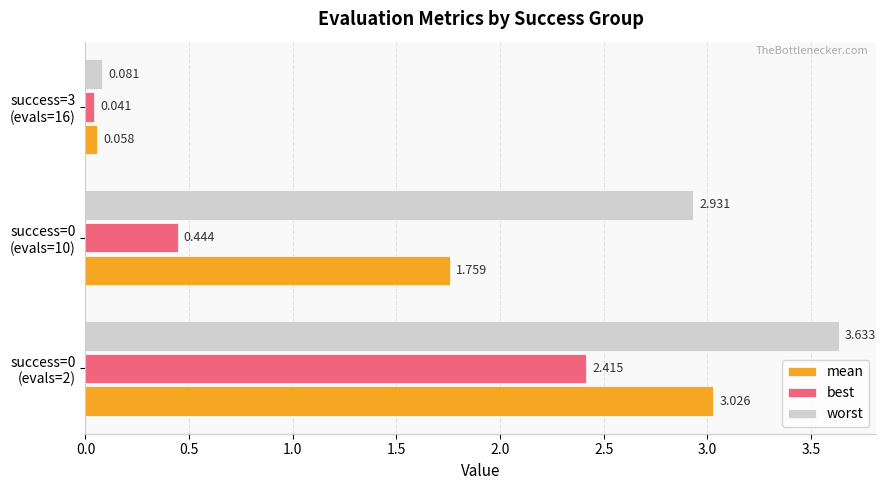

Rank the series by their average value, from highest to lowest.

worst, mean, best